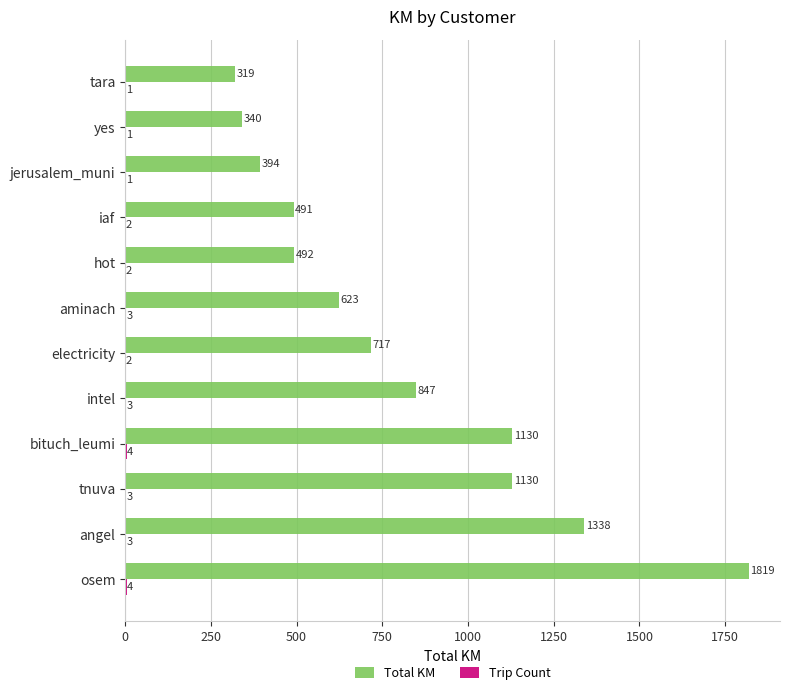

Between aminach and hot, which series saw the biggest shift?

Total KM